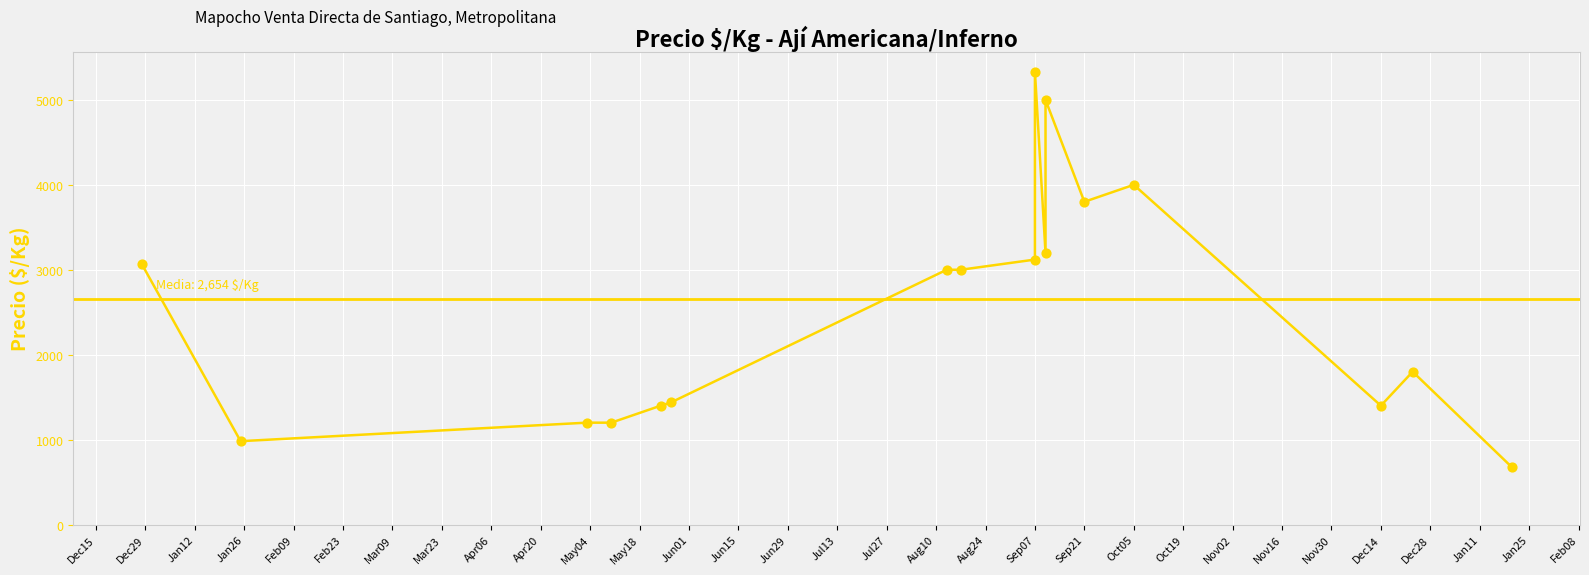

What is the change in value from Mar09 to Jun15?

+1000